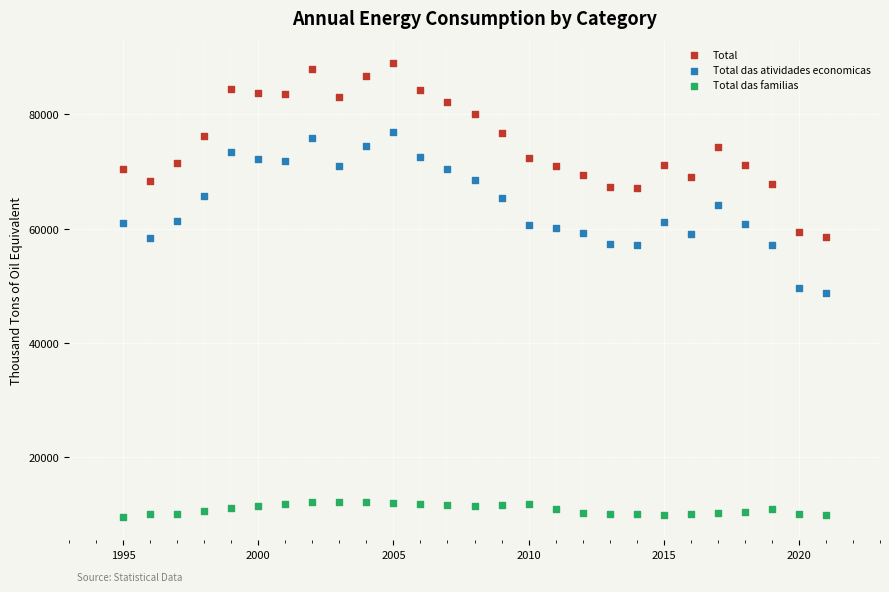

What is the X range (max minus min) for the scatter plot?

26.0